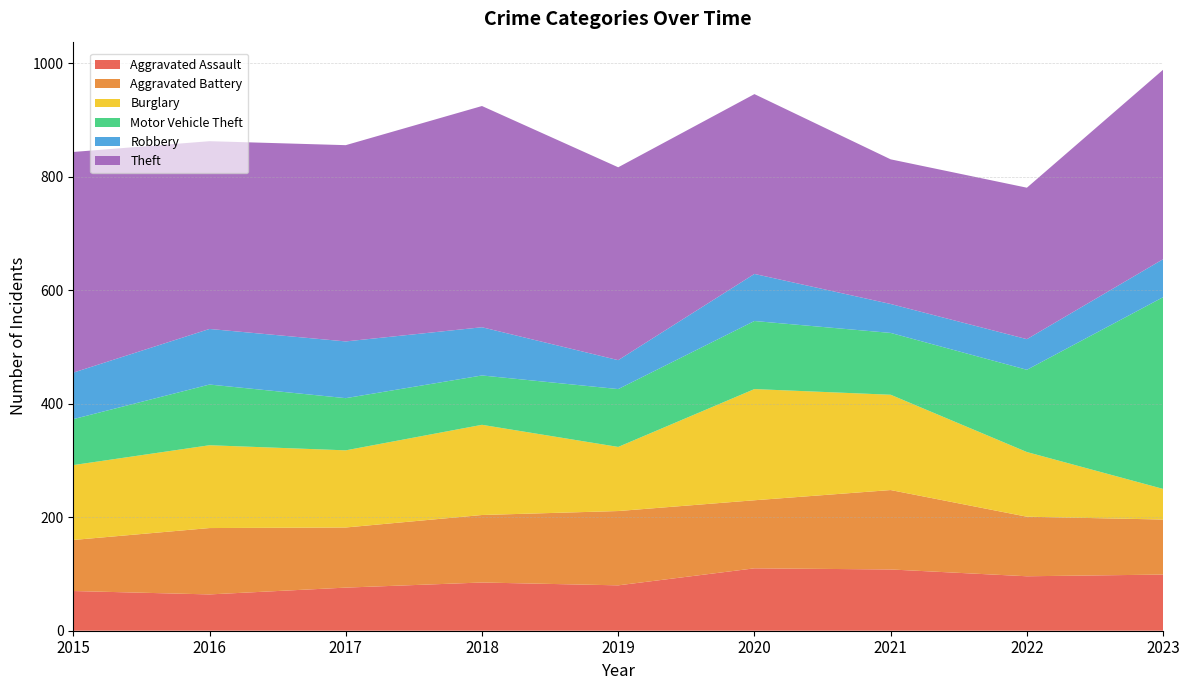

Reading left to right, extract all data points from this chart.

Aggravated Assault: 2015=70	2016=64	2017=76	2018=85	2019=80	2020=110	2021=108	2022=96	2023=99
Aggravated Battery: 2015=90	2016=117	2017=106	2018=119	2019=131	2020=120	2021=140	2022=105	2023=97
Burglary: 2015=132	2016=146	2017=136	2018=159	2019=113	2020=196	2021=168	2022=114	2023=54
Motor Vehicle Theft: 2015=81	2016=107	2017=92	2018=87	2019=102	2020=120	2021=109	2022=145	2023=338
Robbery: 2015=82	2016=98	2017=100	2018=85	2019=51	2020=83	2021=51	2022=54	2023=67
Theft: 2015=389	2016=331	2017=346	2018=390	2019=340	2020=317	2021=255	2022=267	2023=334